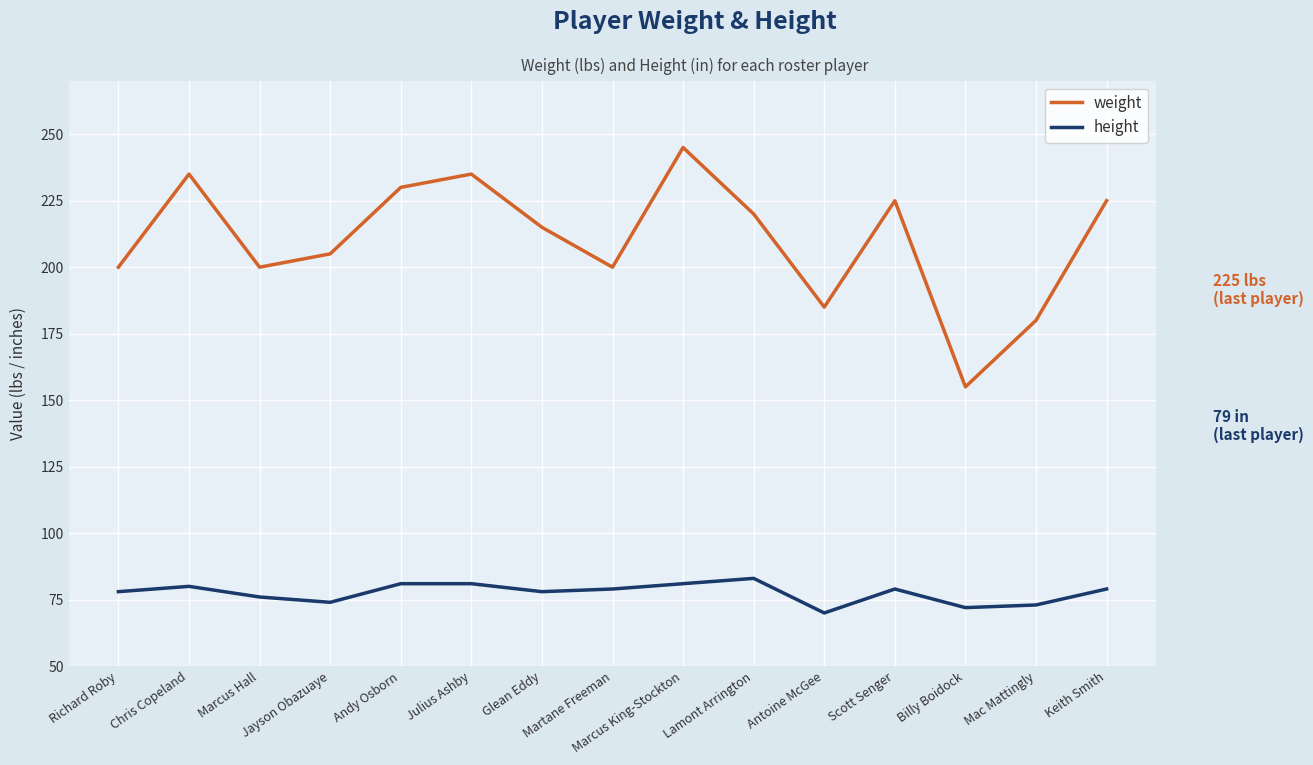

True or false: weight and height cross at least once.

False